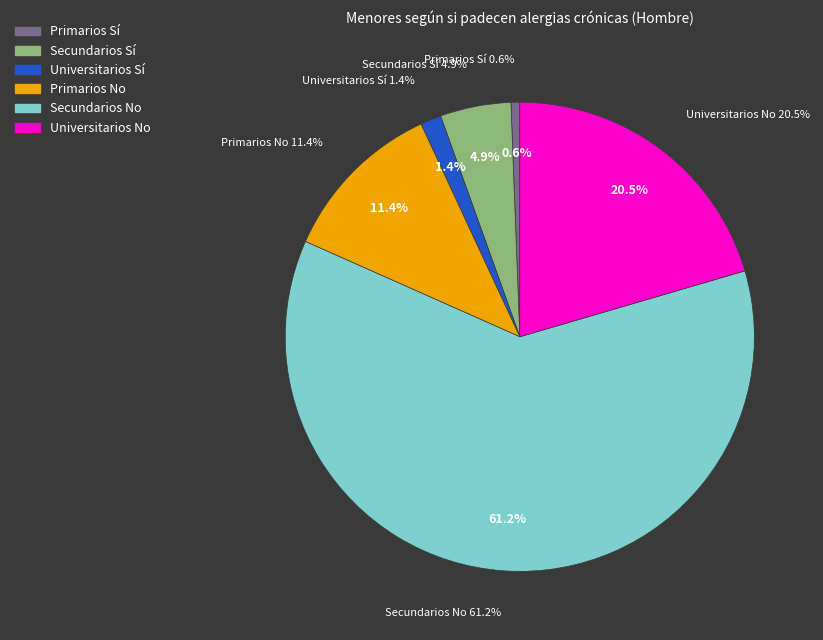

Which has a higher value, Universitarios No or Universitarios Sí?

Universitarios No